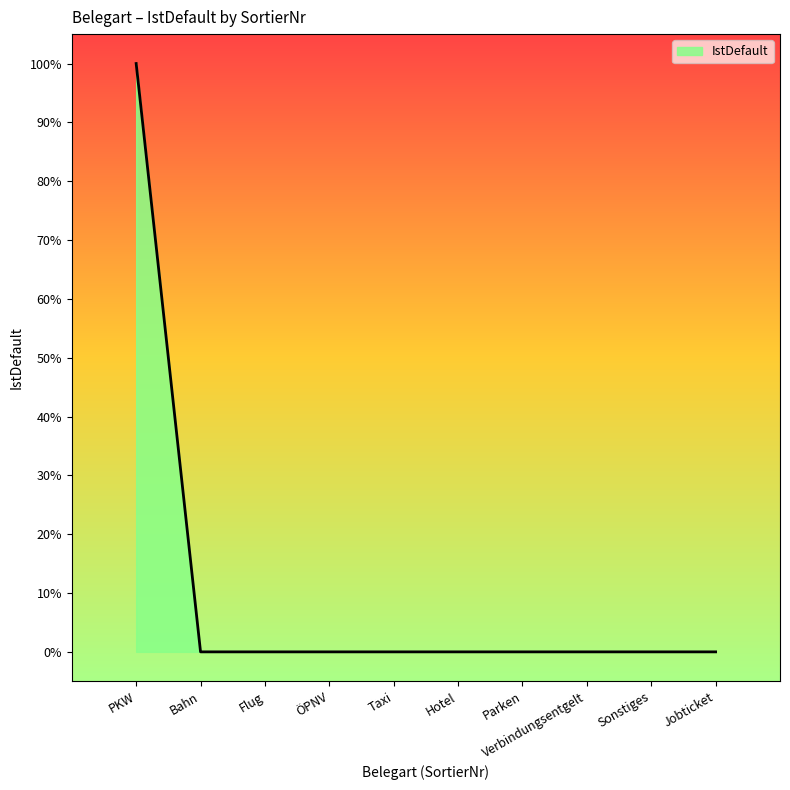

Which has a higher value, Verbindungsentgelt or Jobticket?

Verbindungsentgelt